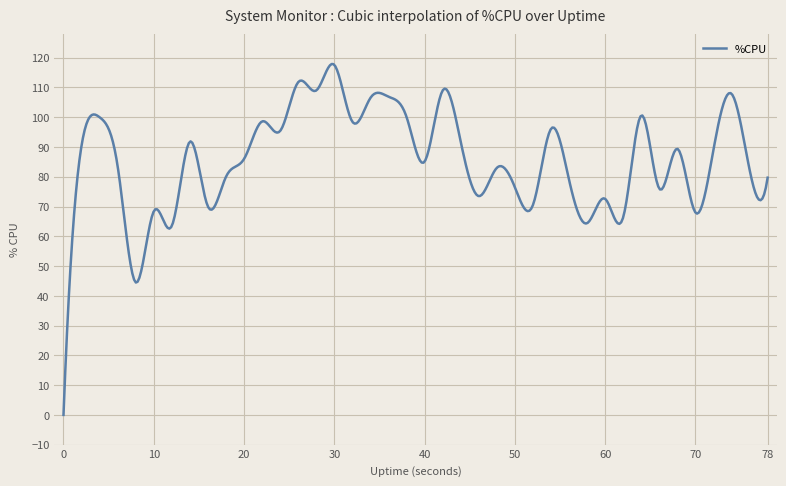

What is the difference between the maximum and minimum values?

117.9